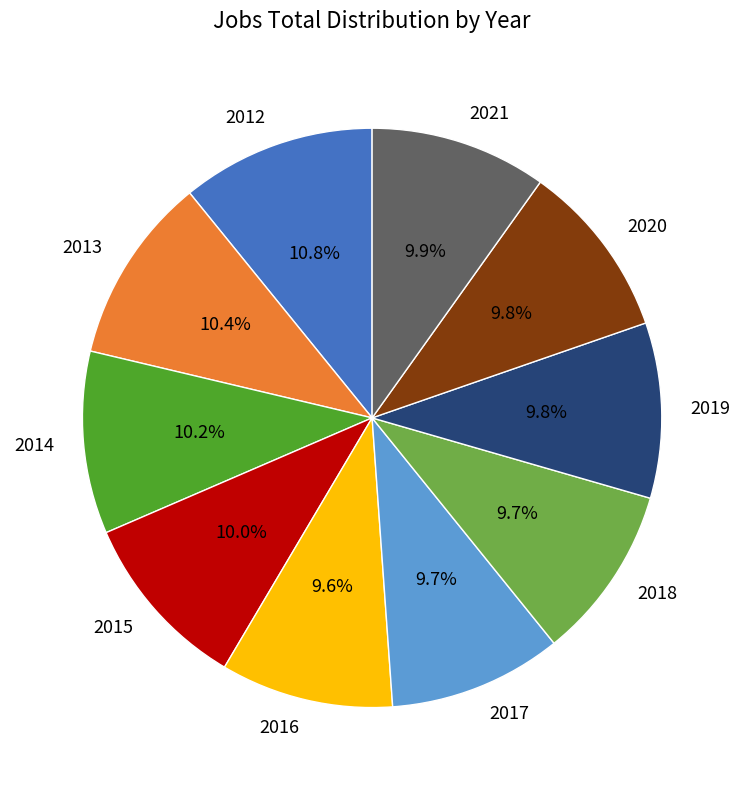

Approximately how many times larger is the value at 2020 compared to 2021?

1.0